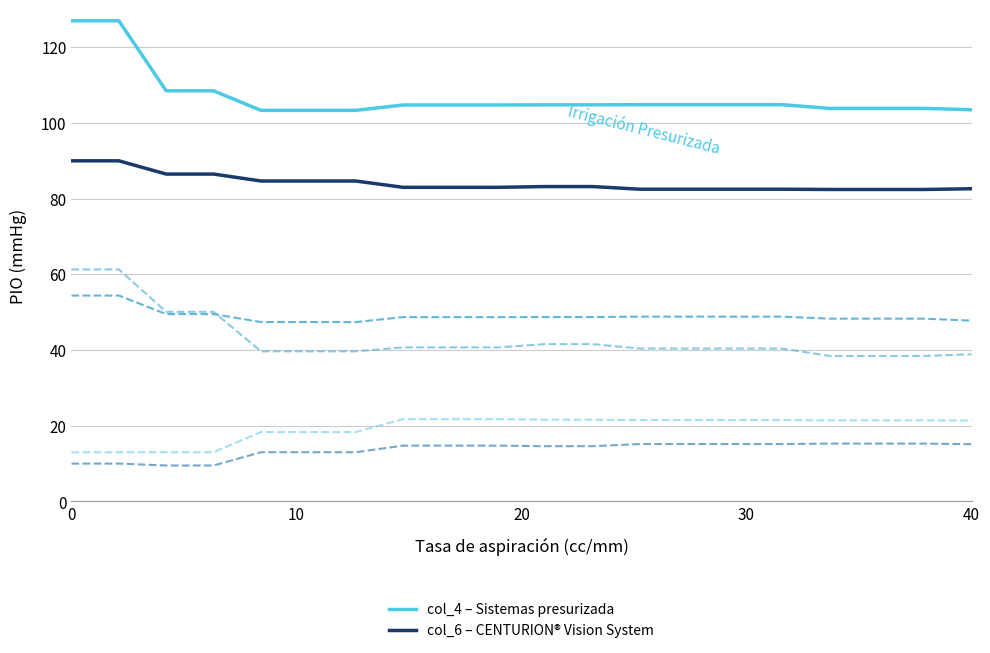

How many lines are shown in the chart?

6